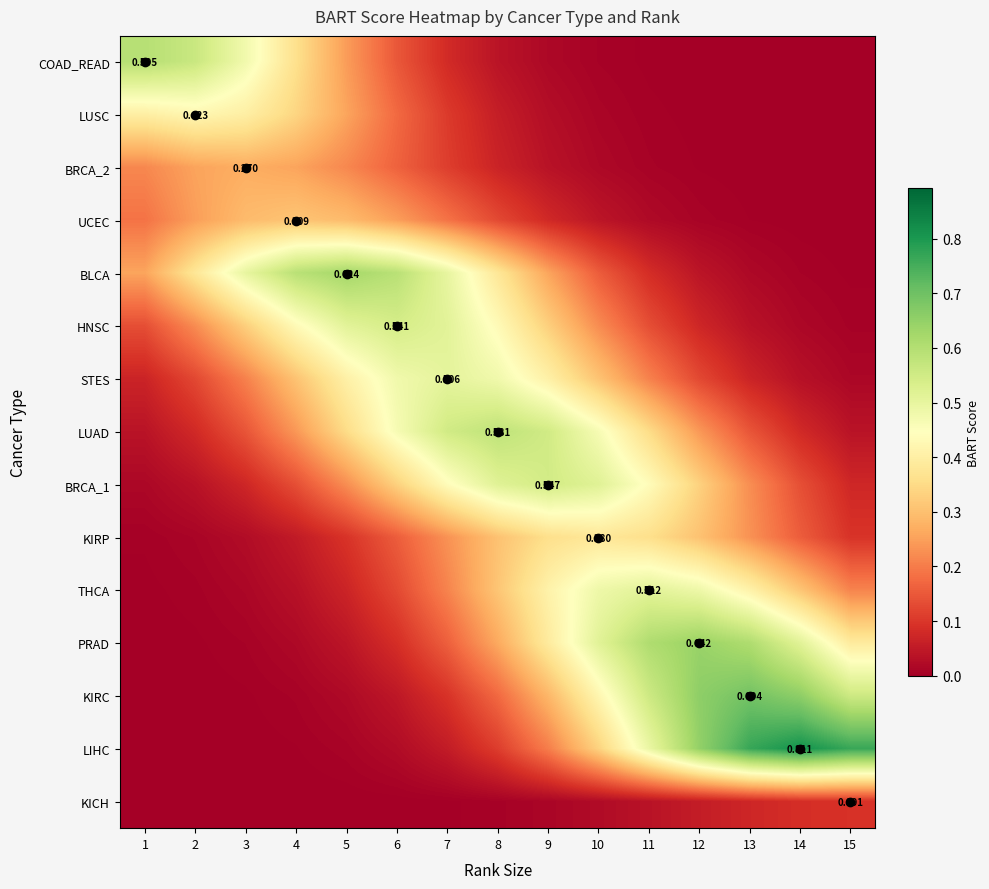

What is the greatest value displayed?

0.8